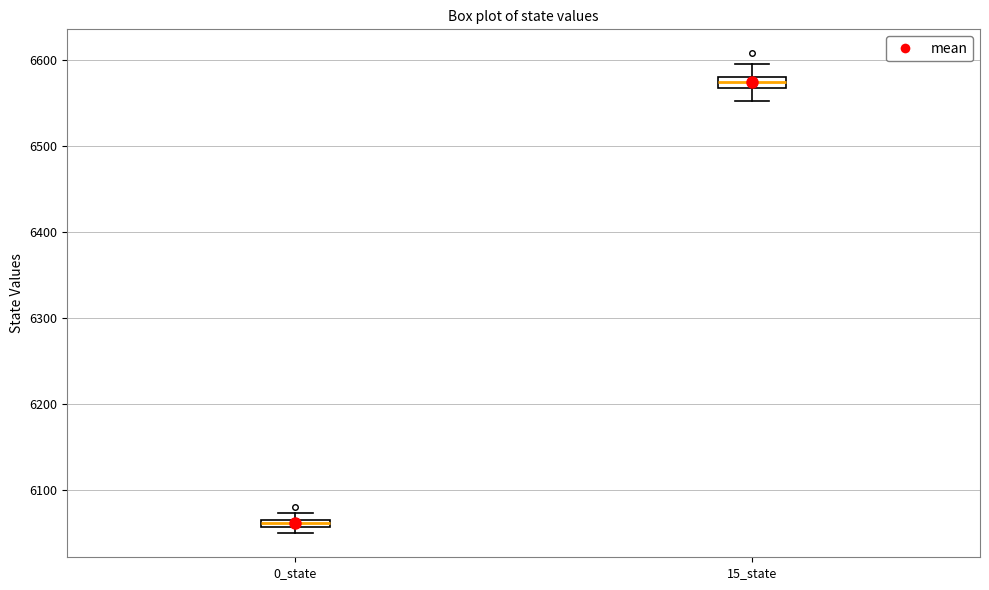

Where is the upper edge of the box for 0_state on the y-axis? The values are not printed on the chart, so give them approximately, as read against the axis.

6070